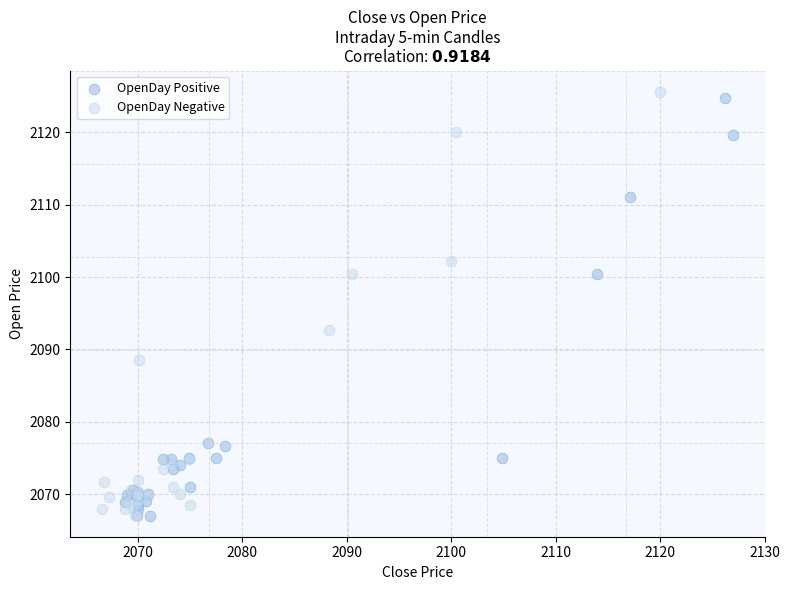

What are all the series names shown in the legend?

OpenDay Positive, OpenDay Negative